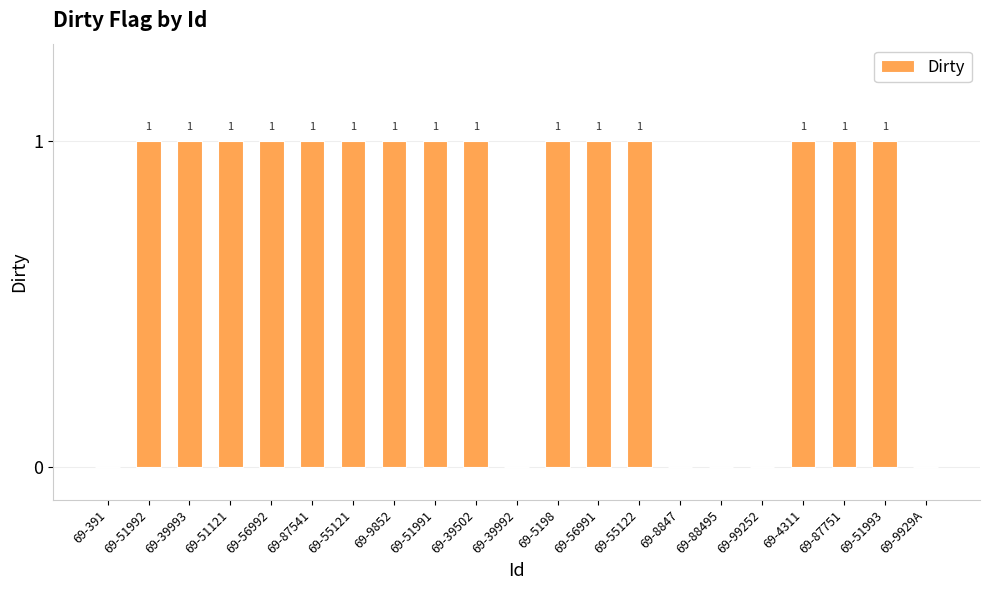

Between 69-9929A and 69-87541, which is larger?

69-87541